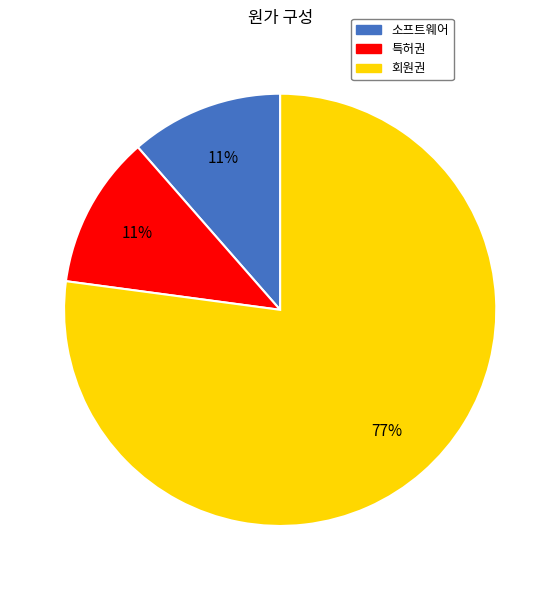

Which slice is the largest?

회원권